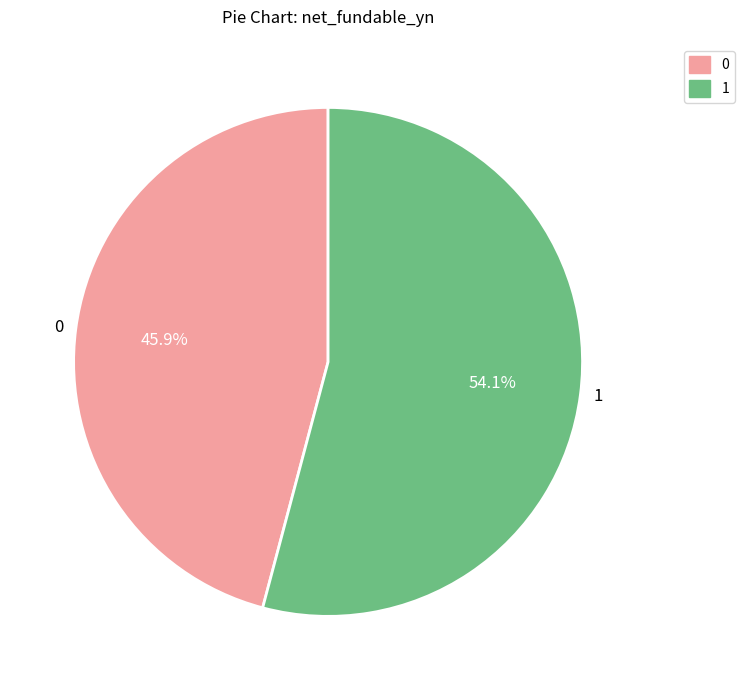

Combined, do 0 and 1 account for over 50%?

Yes